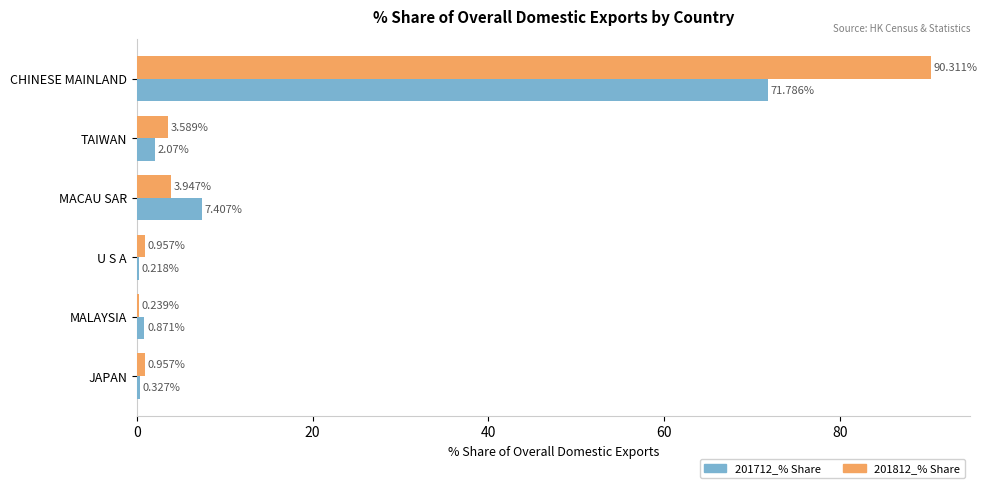

At which label is 201712_% Share closest to 36?

MACAU SAR